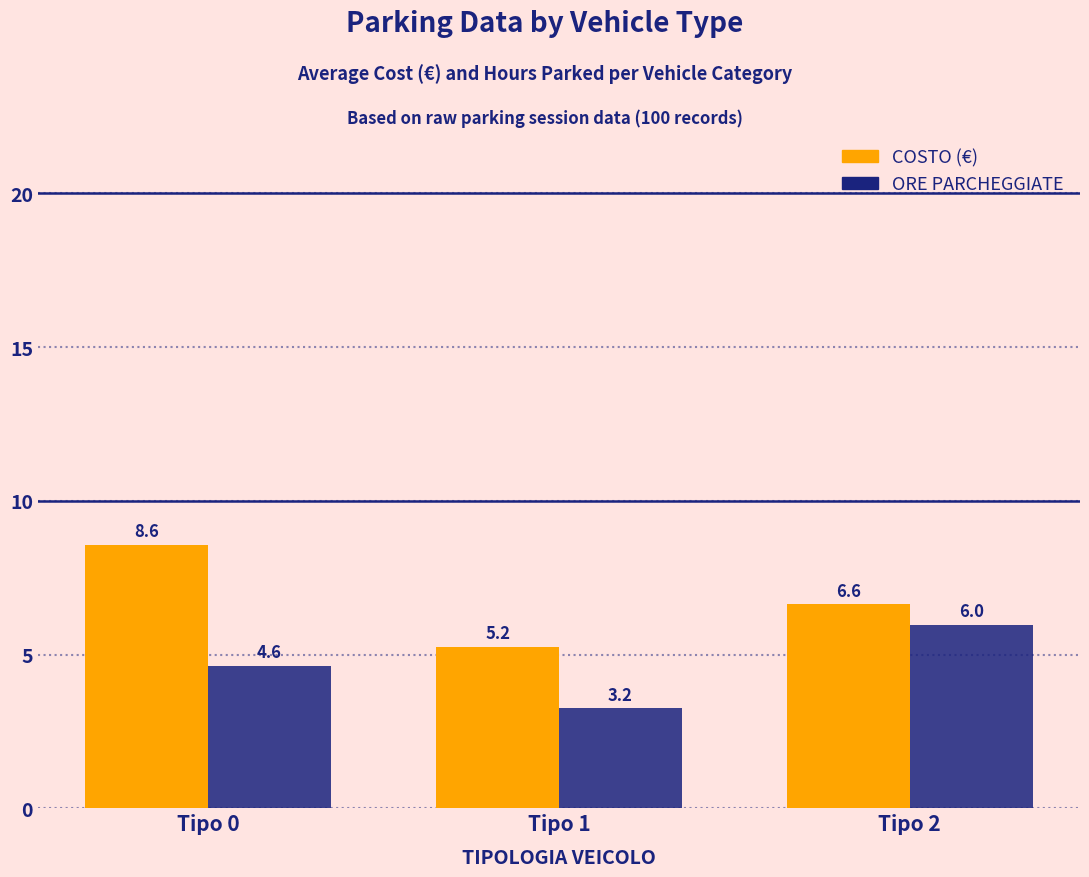

Which label corresponds to the largest value in the chart?

Tipo 0